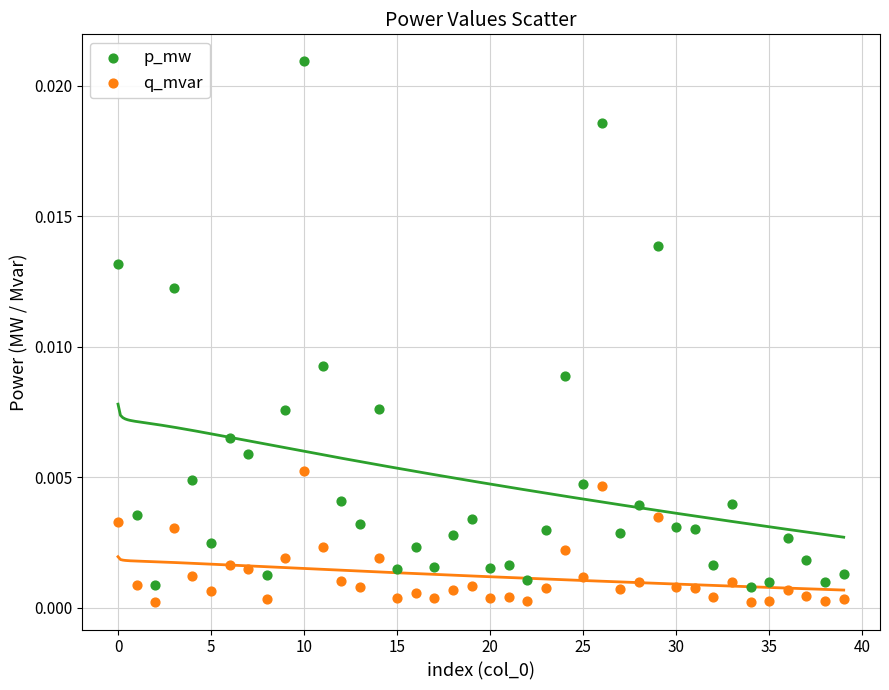

Which series has the largest Y range (max minus min)?

p_mw